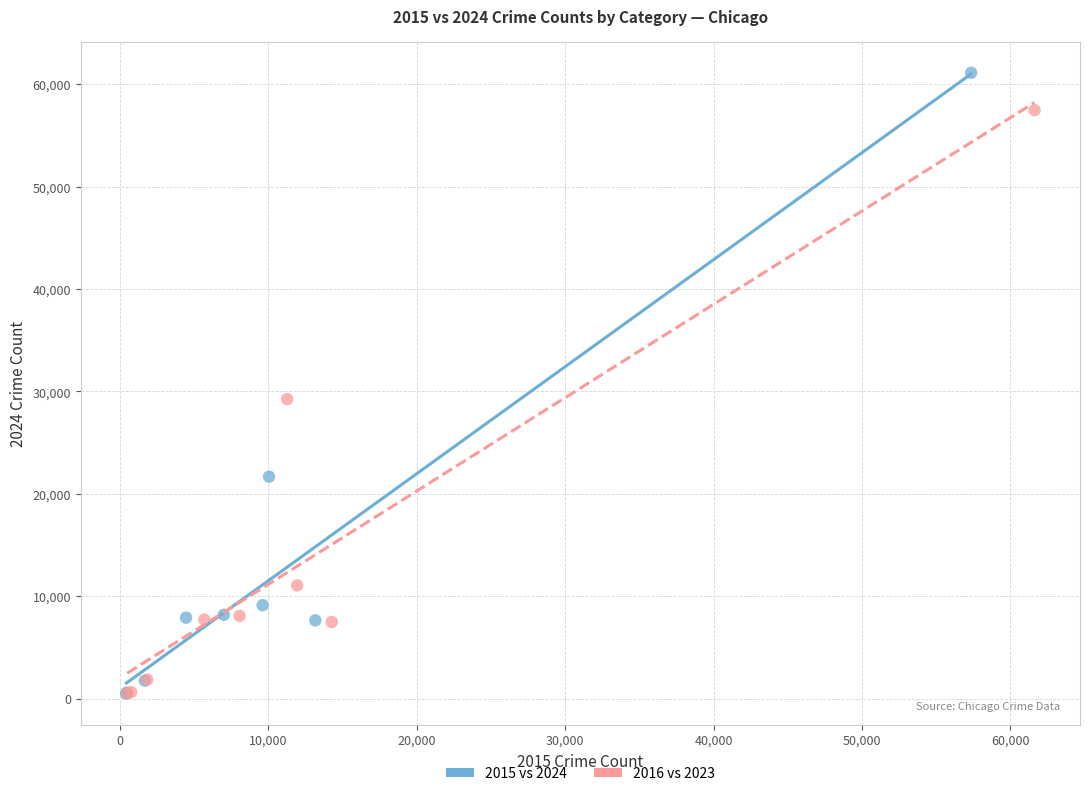

Which series has the widest spread of Y values?

2015 vs 2024